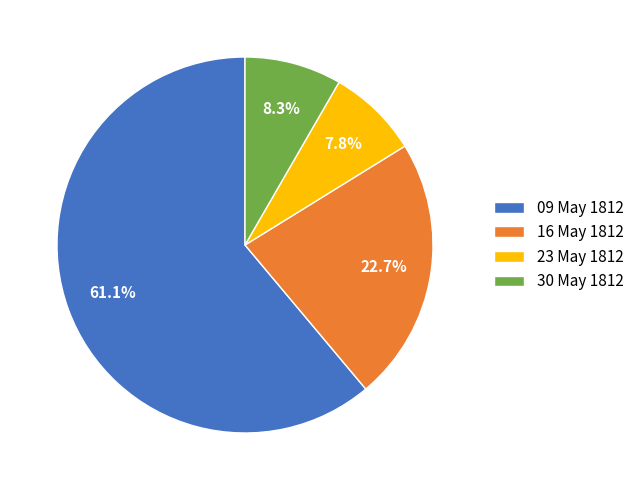

What portion of the pie excludes 30 May 1812?

91.7%